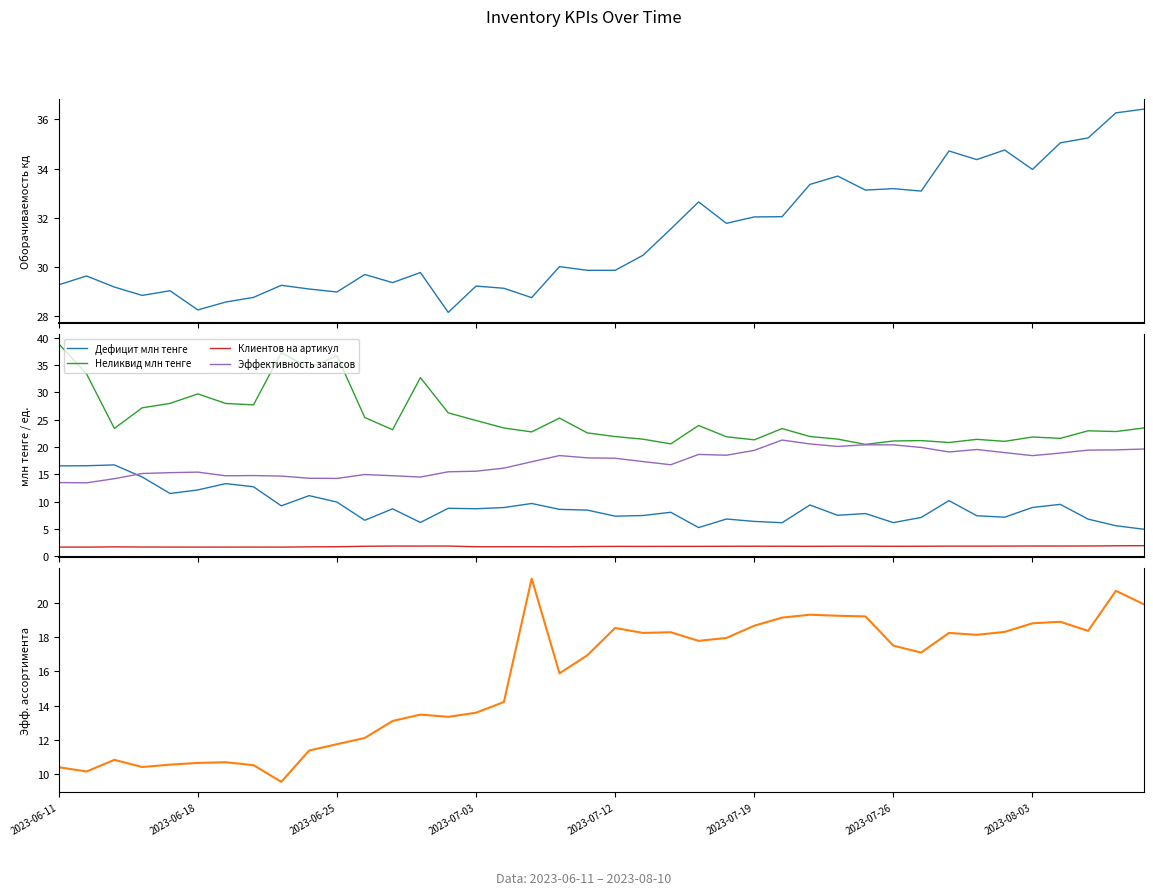

Is the value of Эффективность ассортимента at 19 greater than the value of Дефицит млн тенге at 31?

Yes